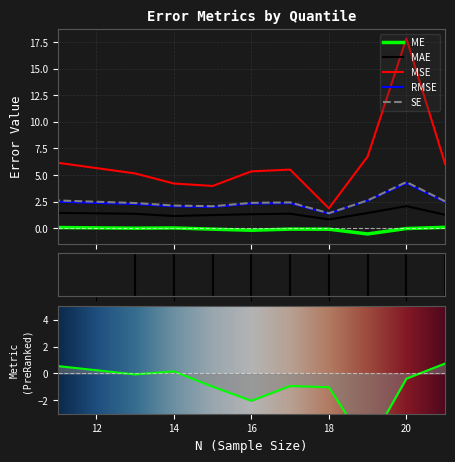

Is the value of ME at Q3 greater than the value of MSE at Q6?

No